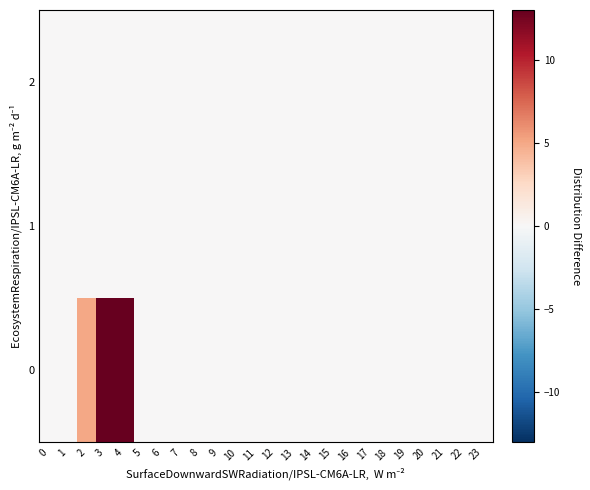

At how many categories does at least one series exceed 11?

2